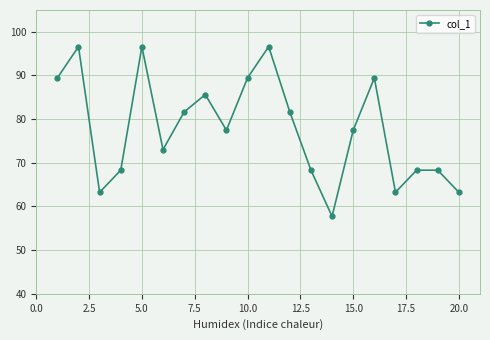

Does the chart have visible grid lines?

Yes